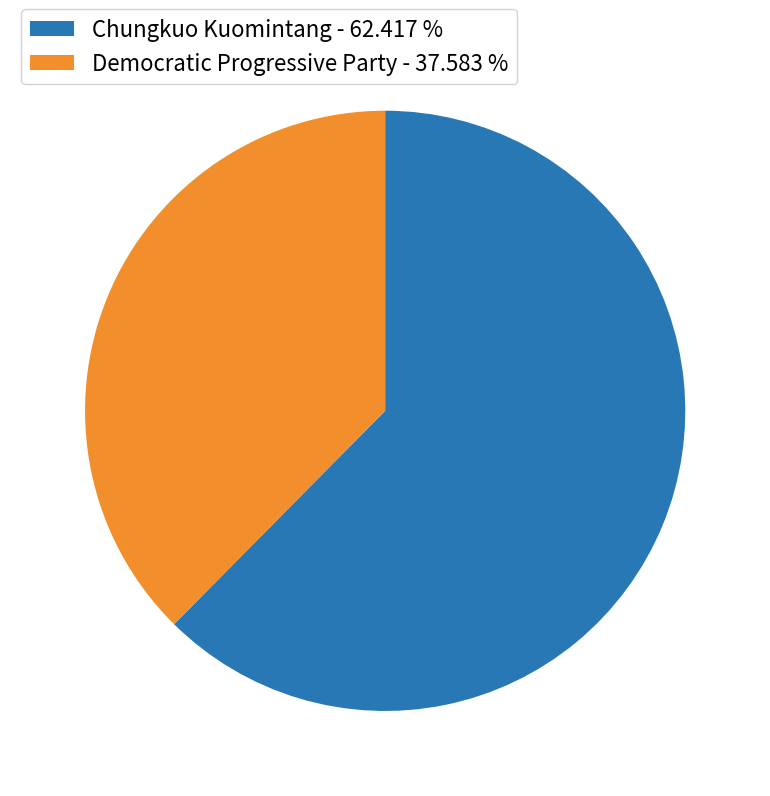

Which has a higher value, Democratic Progressive Party - 37.583 % or Chungkuo Kuomintang - 62.417 %?

Chungkuo Kuomintang - 62.417 %